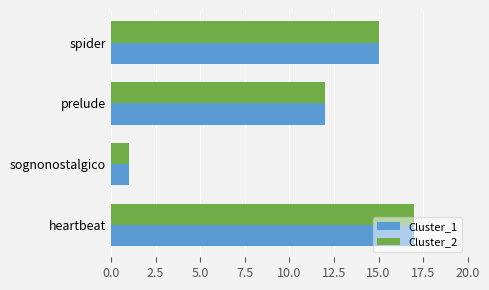

At which category is the sum across all series the highest?

heartbeat